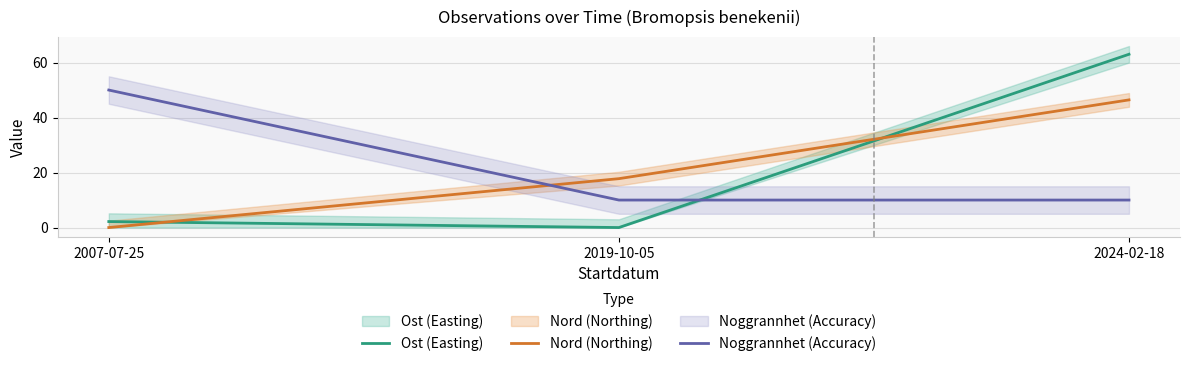

List the series in order of their peak value, lowest first.

Nord (Northing), Noggrannhet (Accuracy), Ost (Easting)